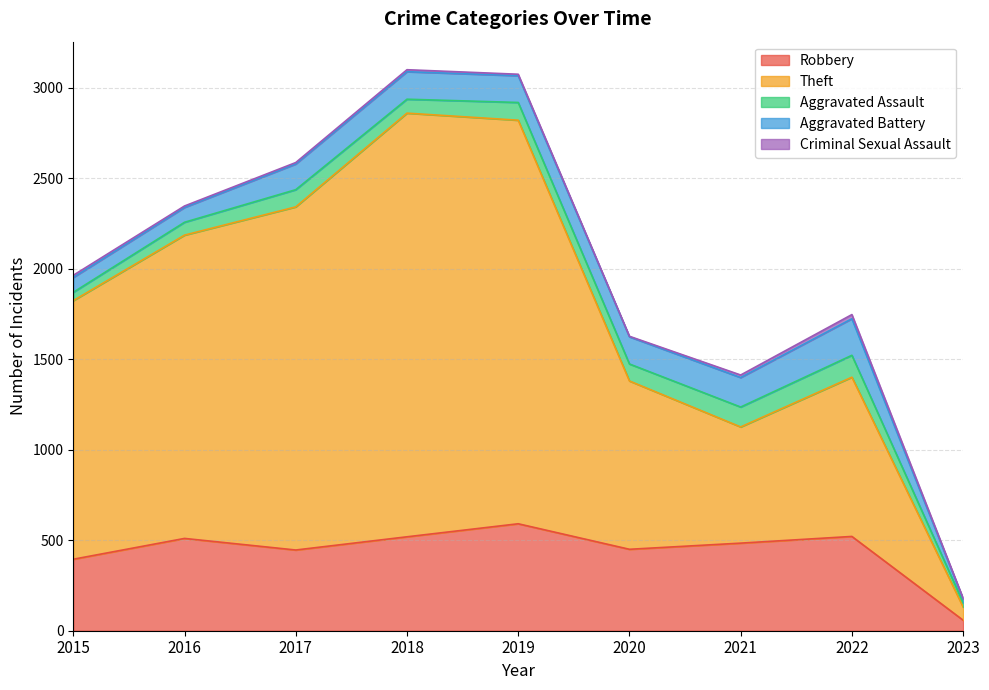

The value of Aggravated Assault at 2021 is 110. True or false?

True